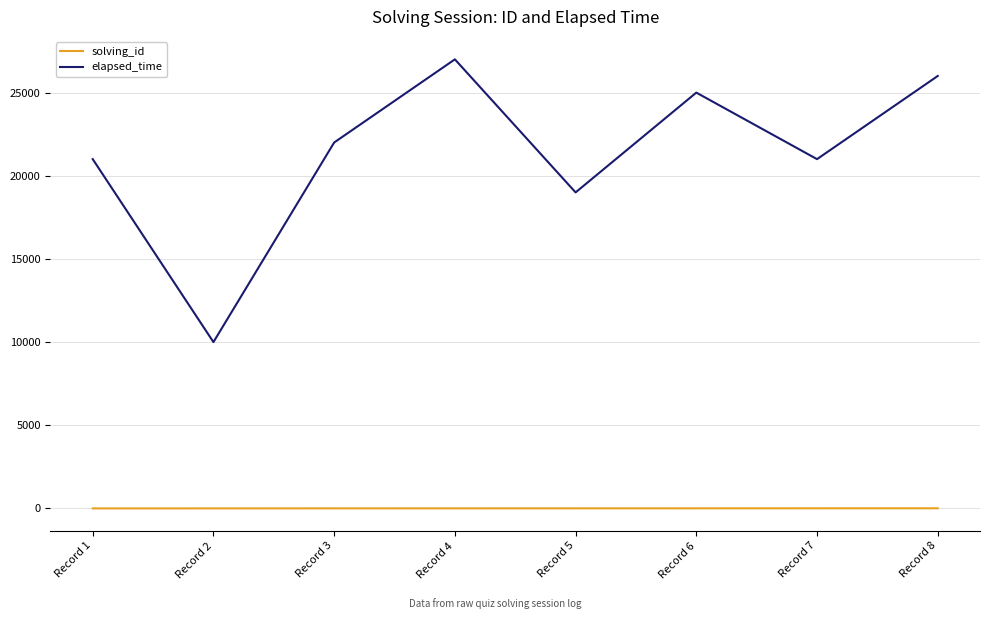

True or false: solving_id and elapsed_time cross at least once.

False